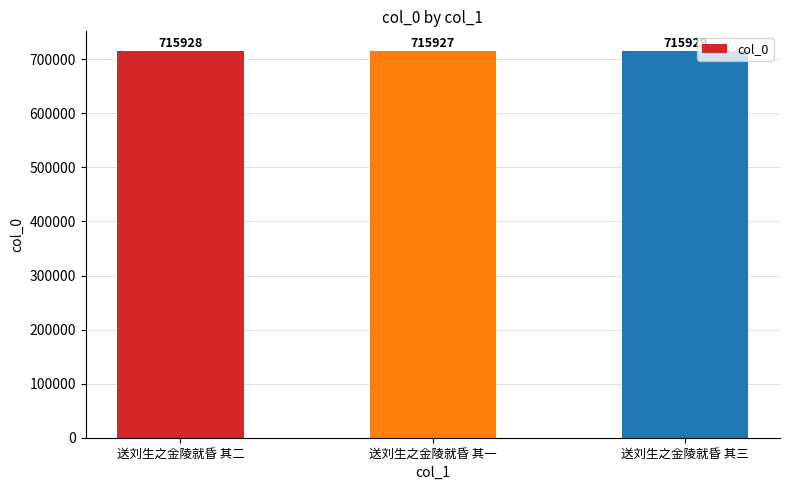

Which has a higher value, 送刘生之金陵就昏 其一 or 送刘生之金陵就昏 其二?

送刘生之金陵就昏 其二